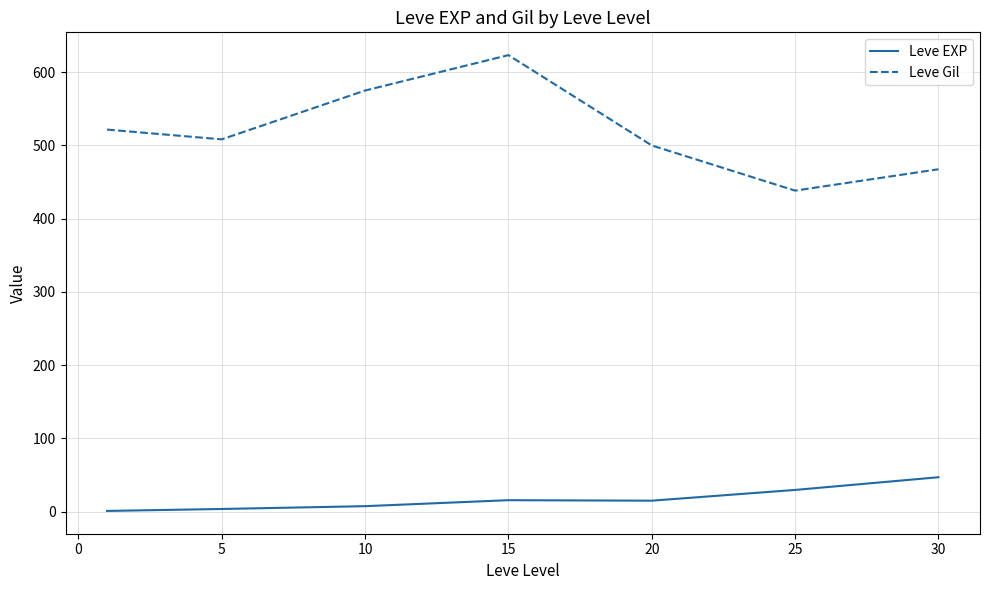

List the series in order of their peak value, highest first.

Leve Gil, Leve EXP